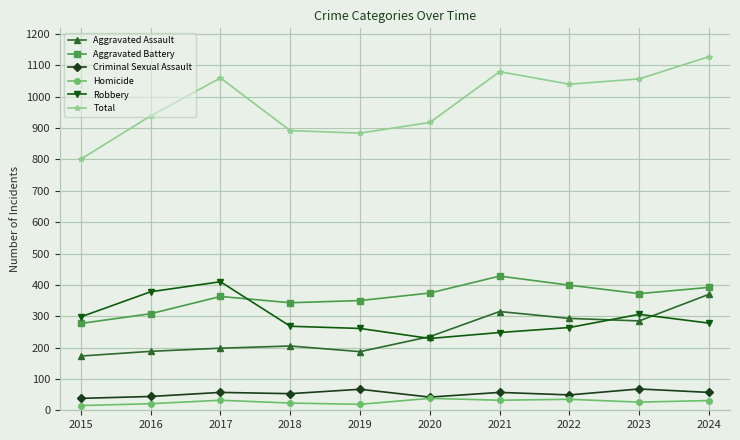

True or false: Robbery has a value of 402 at 2024.

False